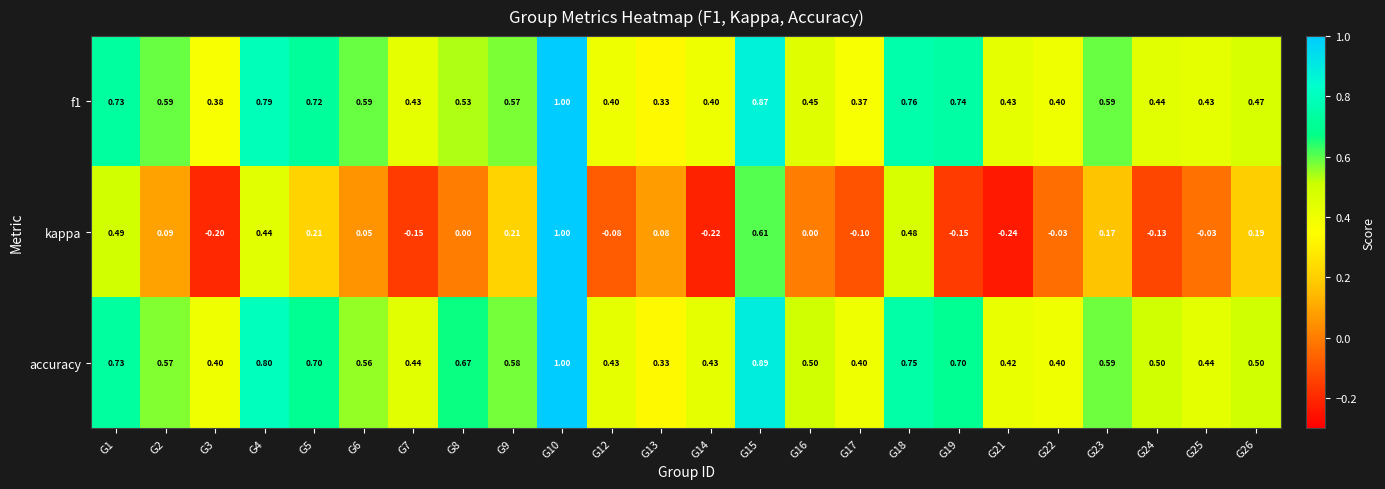

Is the value of accuracy at G4 greater than the value of kappa at G16?

Yes